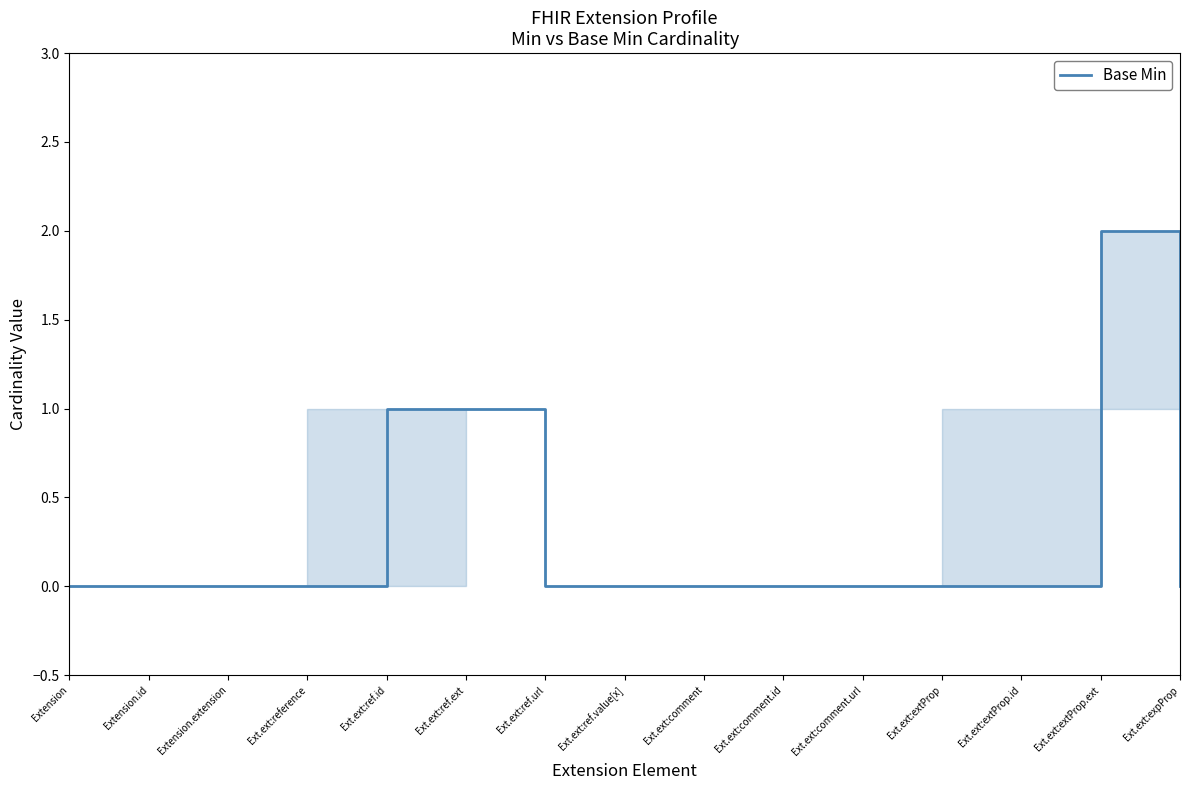

Does the chart display data point markers on the line(s)?

No